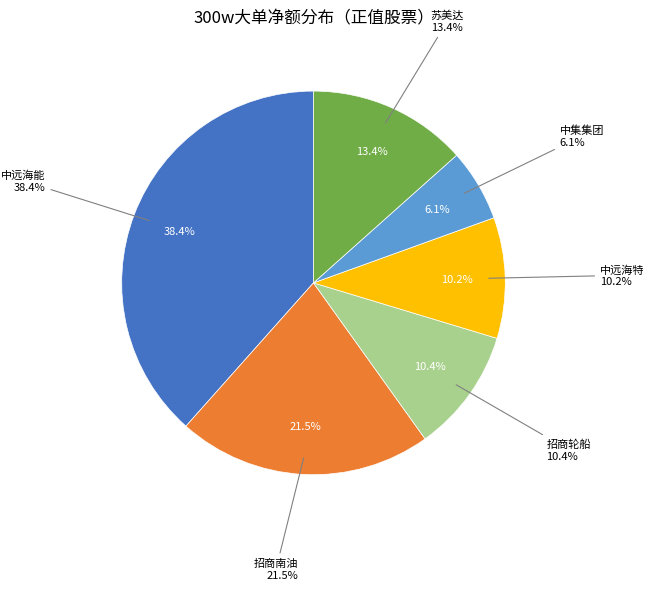

Does 招商轮船 account for over 50% of the chart?

No